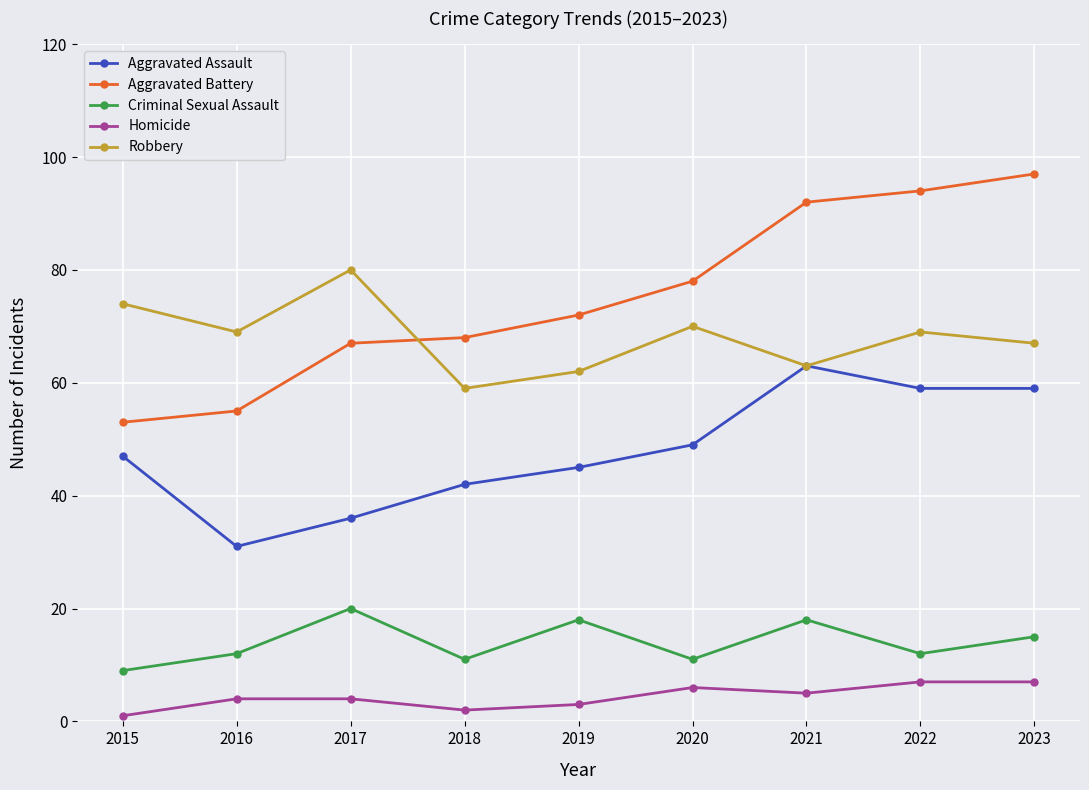

Reading right to left, list all the values displayed in this chart.

Aggravated Assault: 2023=59	2022=59	2021=63	2020=49	2019=45	2018=42	2017=36	2016=31	2015=47
Aggravated Battery: 2023=97	2022=94	2021=92	2020=78	2019=72	2018=68	2017=67	2016=55	2015=53
Criminal Sexual Assault: 2023=15	2022=12	2021=18	2020=11	2019=18	2018=11	2017=20	2016=12	2015=9
Homicide: 2023=7	2022=7	2021=5	2020=6	2019=3	2018=2	2017=4	2016=4	2015=1
Robbery: 2023=67	2022=69	2021=63	2020=70	2019=62	2018=59	2017=80	2016=69	2015=74